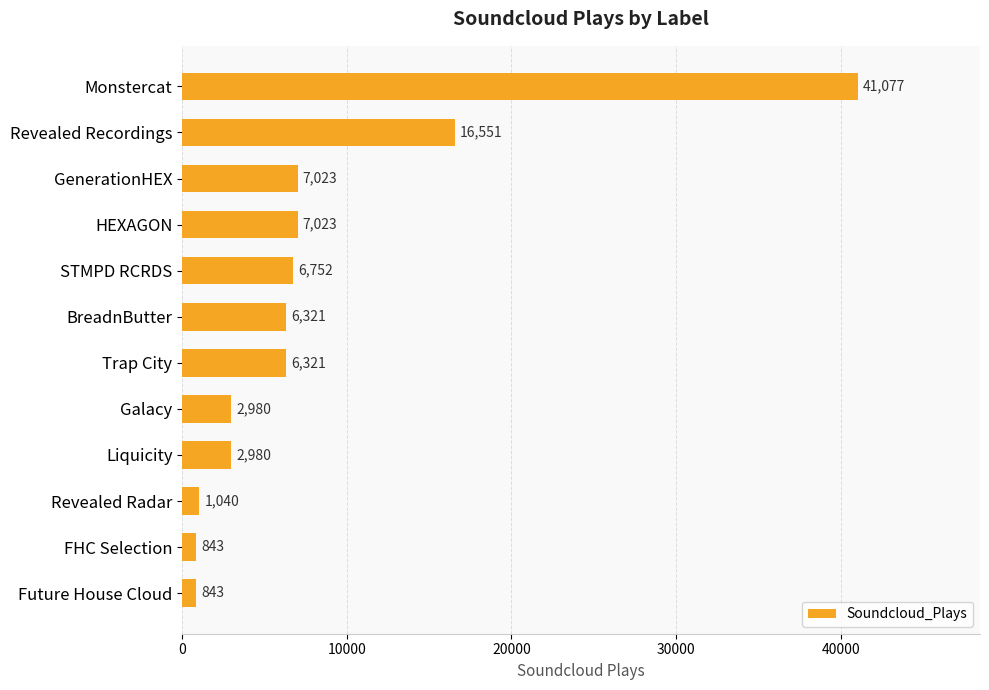

What is the value of the 8th bar from the top?

2980